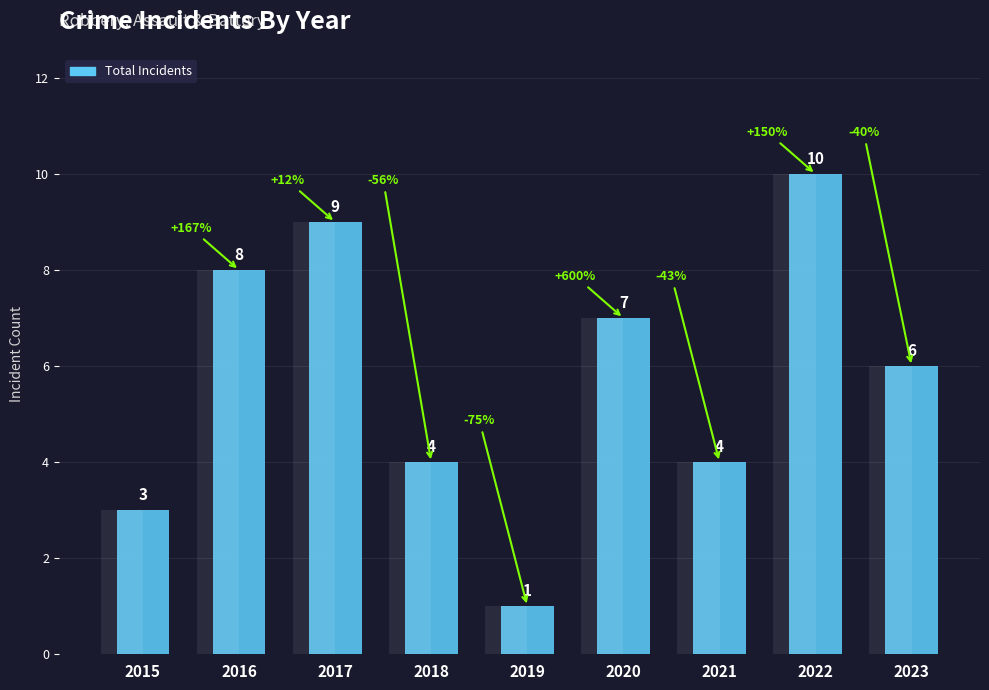

Which has a higher value, 2017 or 2016?

2017